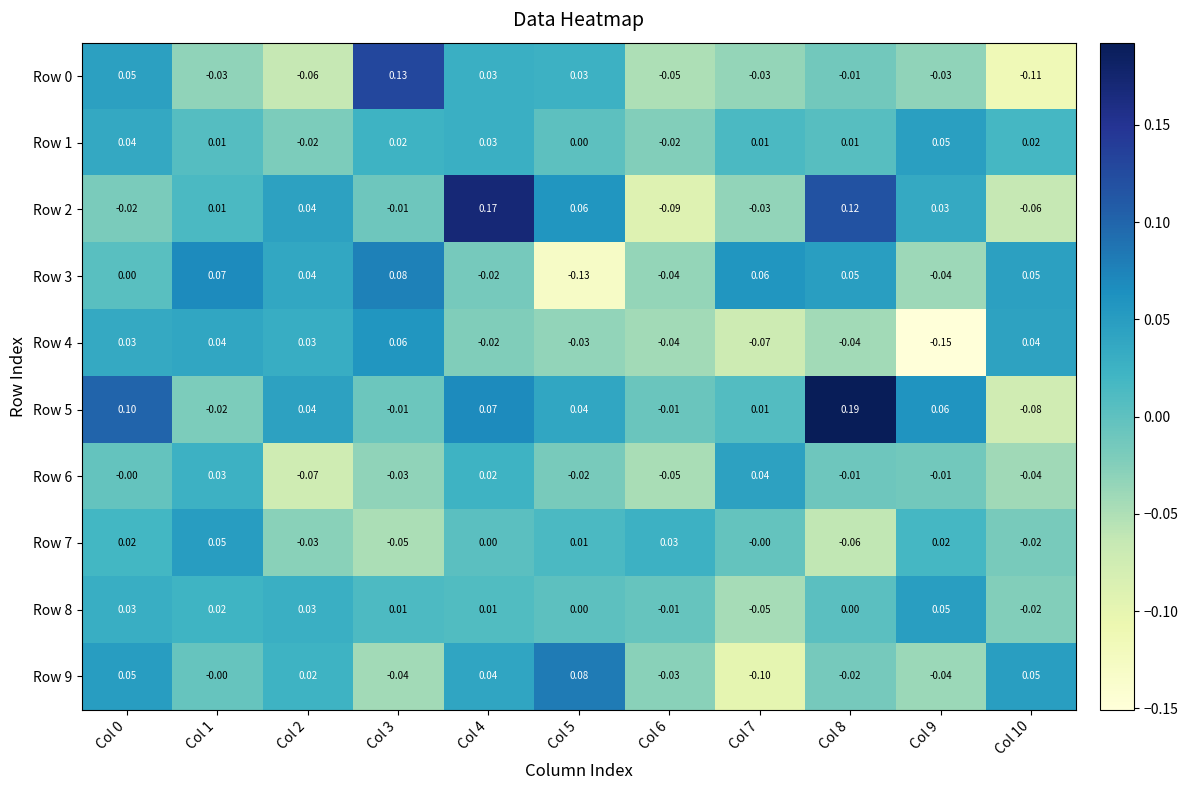

How many negative values does the Row 9 series have?

5